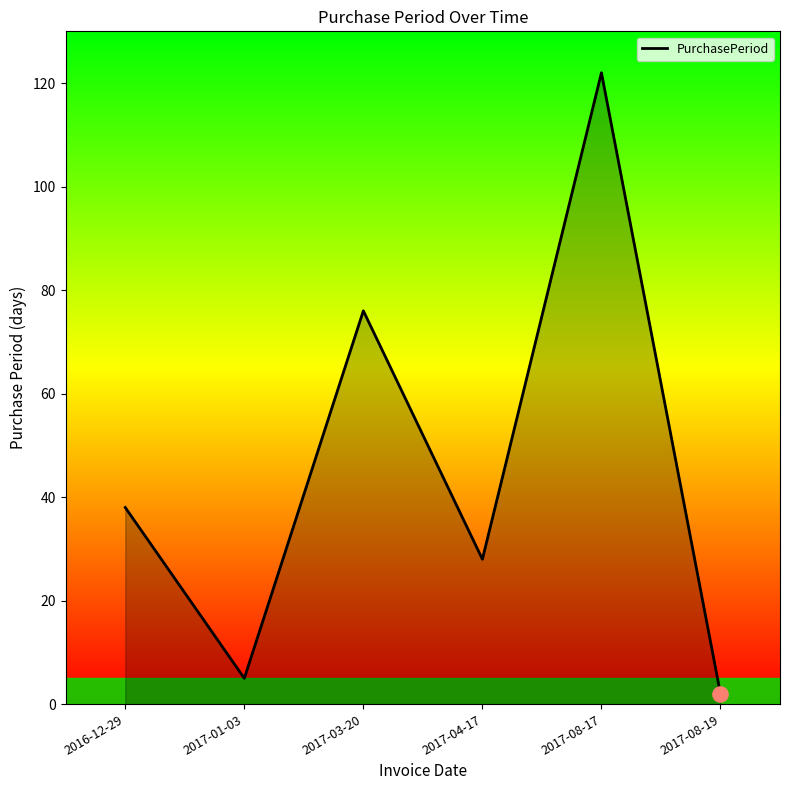

What is the change in value from 2017-01-03 to 2017-04-17?

+23